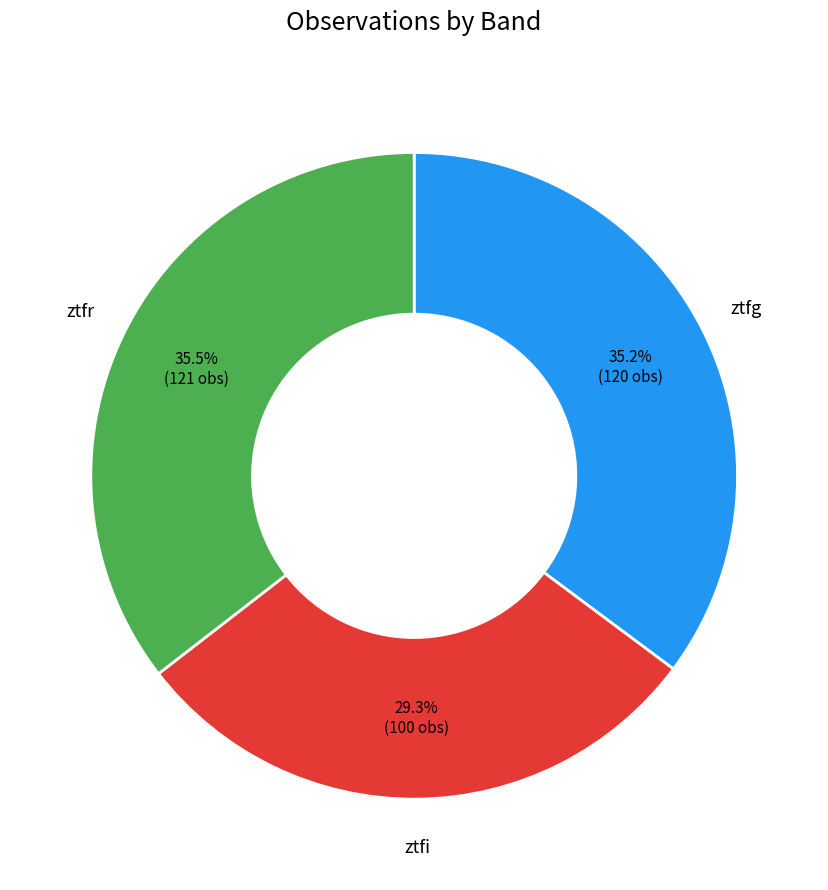

Is there any slice that represents more than half of the pie?

No